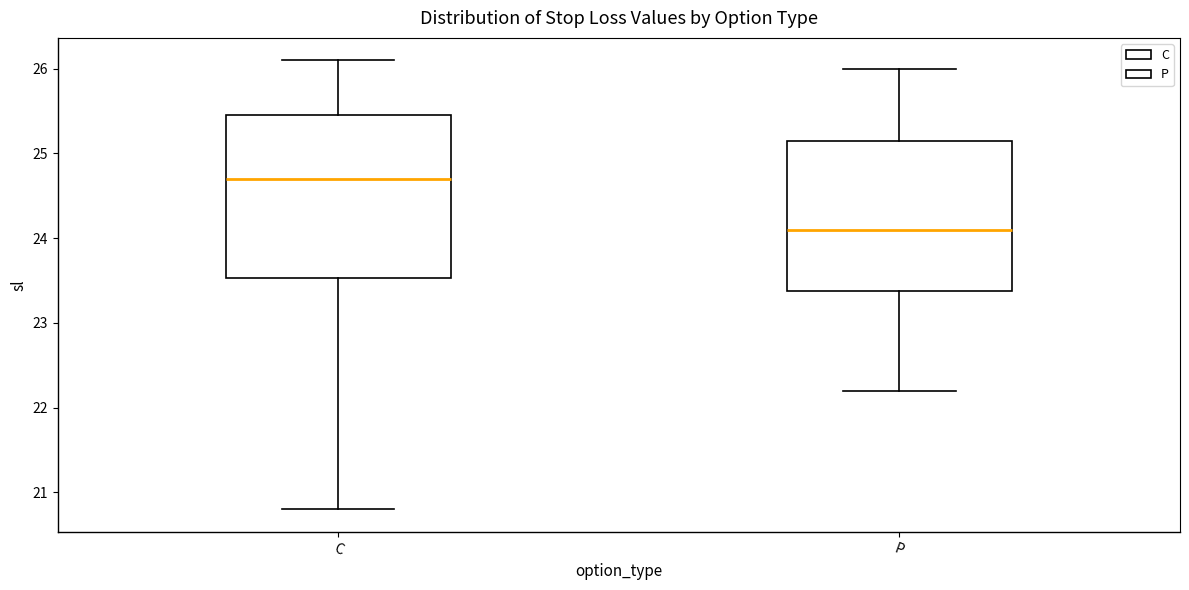

Reading left to right, transcribe this box plot: for each box, give where its median line is, the range the box spans, and where its two whiskers end, as read against the y-axis. The values are not printed on the chart, so give them approximately, as read against the axis.

C: median 24.7, box 23.5 to 25.5, whiskers 20.8 to 26.1
P: median 24.1, box 23.4 to 25.2, whiskers 22.2 to 26.0